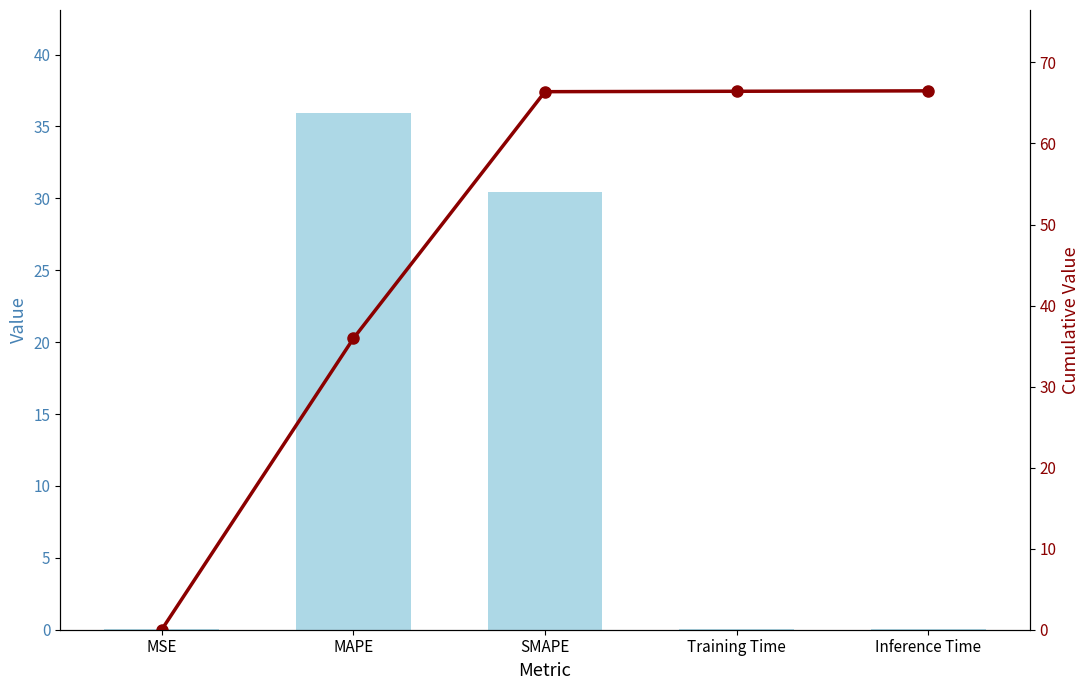

What is the sum of the Cumulative col_1 values at SMAPE and MSE?

66.4